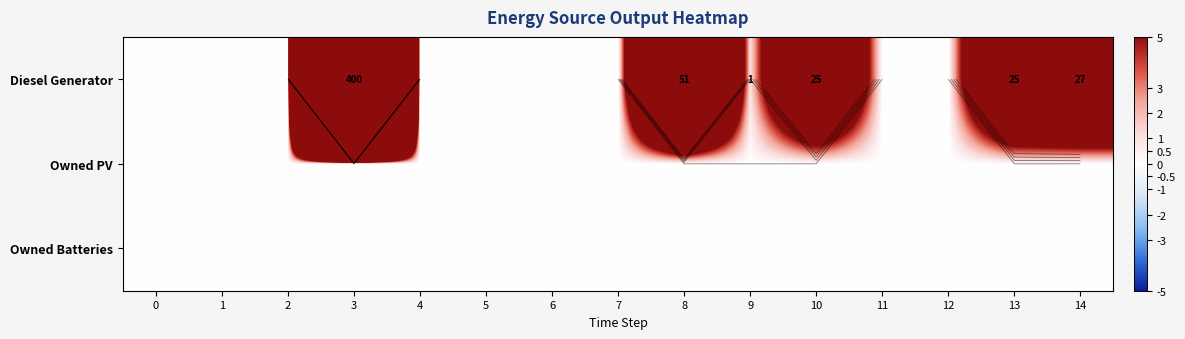

Rank the categories by Diesel Generator value from lowest to highest.

0, 1, 2, 4, 5, 6, 7, 11, 12, 9, 10, 13, 14, 8, 3